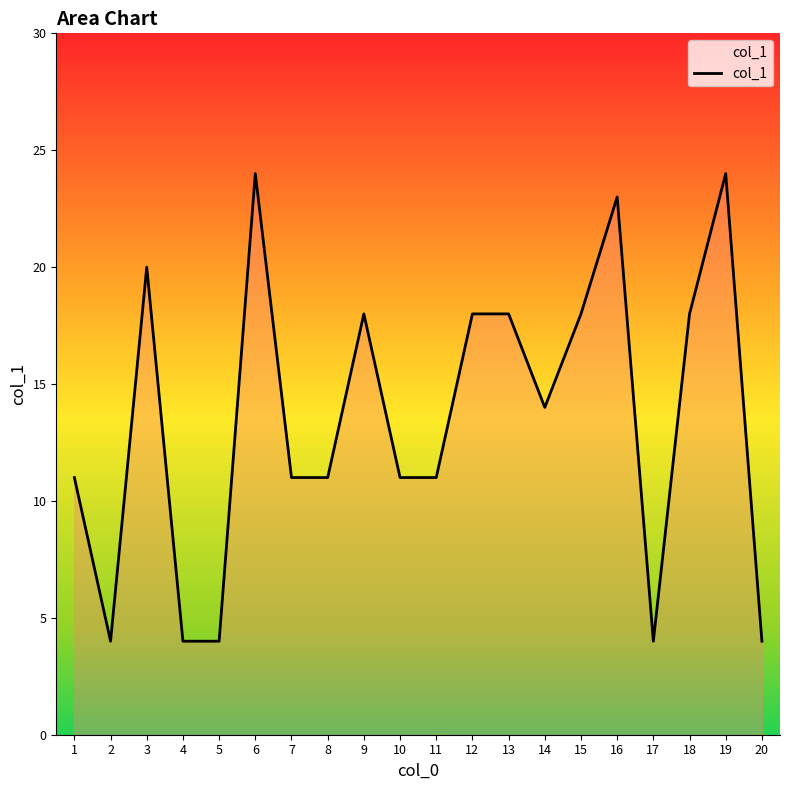

At which category does the data reach its first local peak?

3